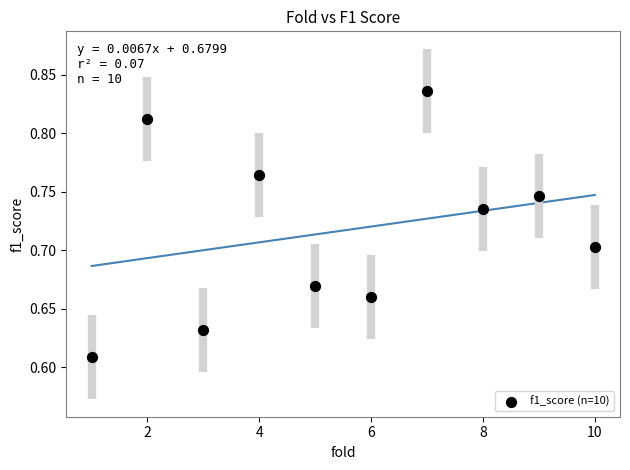

What is the average X value?

5.5